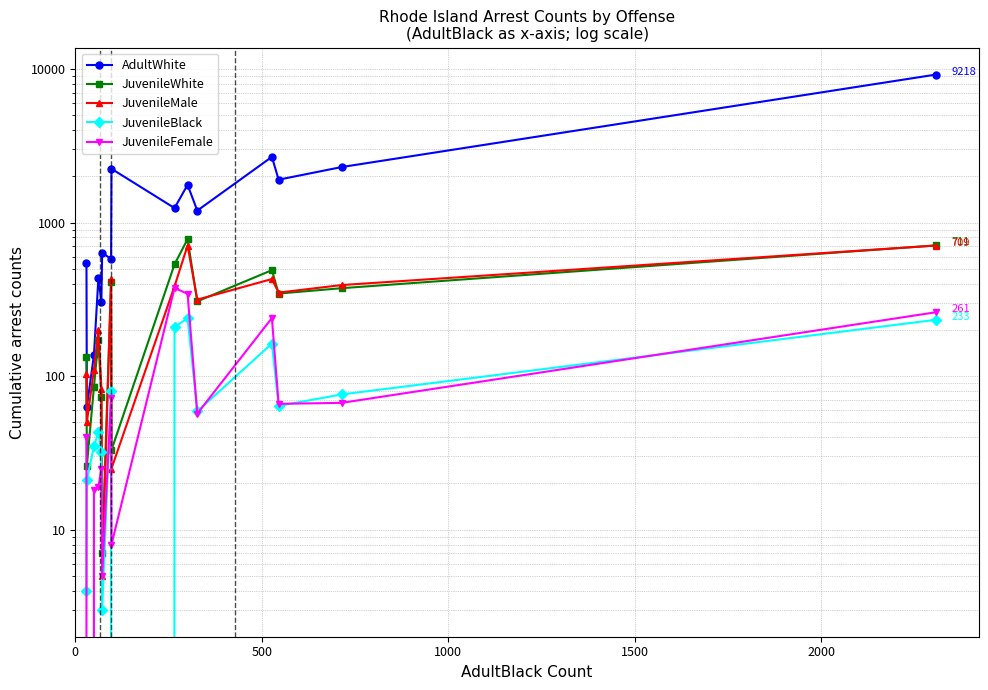

Which series has the largest total across all categories?

AdultWhite